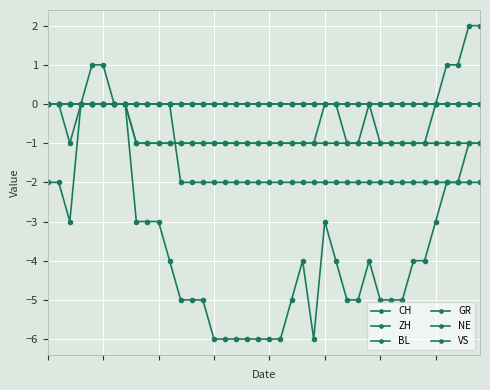

At how many categories does at least one series exceed -1?

40